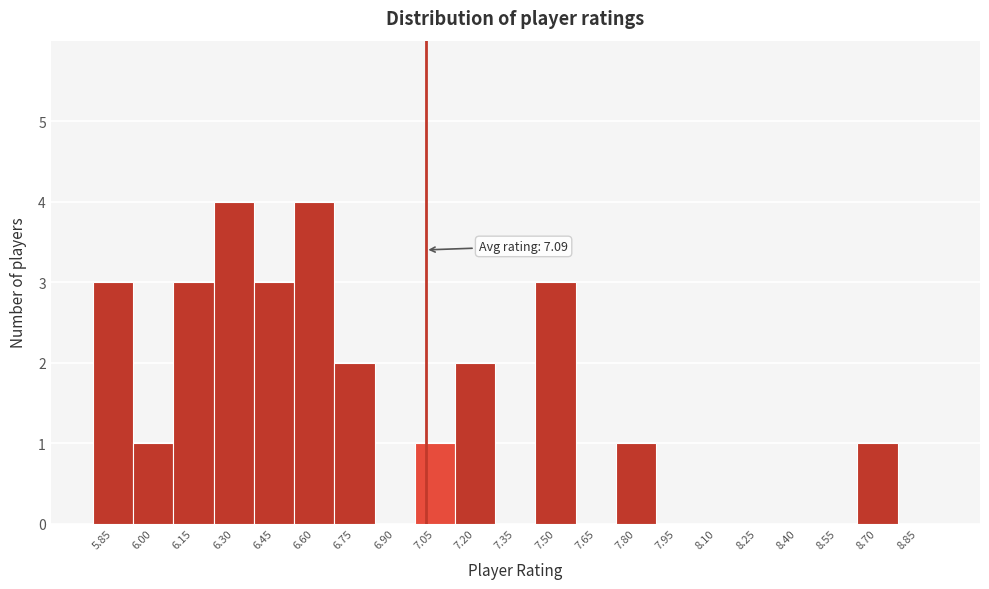

Reading left to right, extract all data points from this chart.

5.85=3	6.00=1	6.15=3	6.30=4	6.45=3	6.60=4	6.75=2	6.90=0	7.05=1	7.20=2	7.35=0	7.50=3	7.65=0	7.80=1	7.95=0	8.10=0	8.25=0	8.40=0	8.55=0	8.70=1	8.85=0